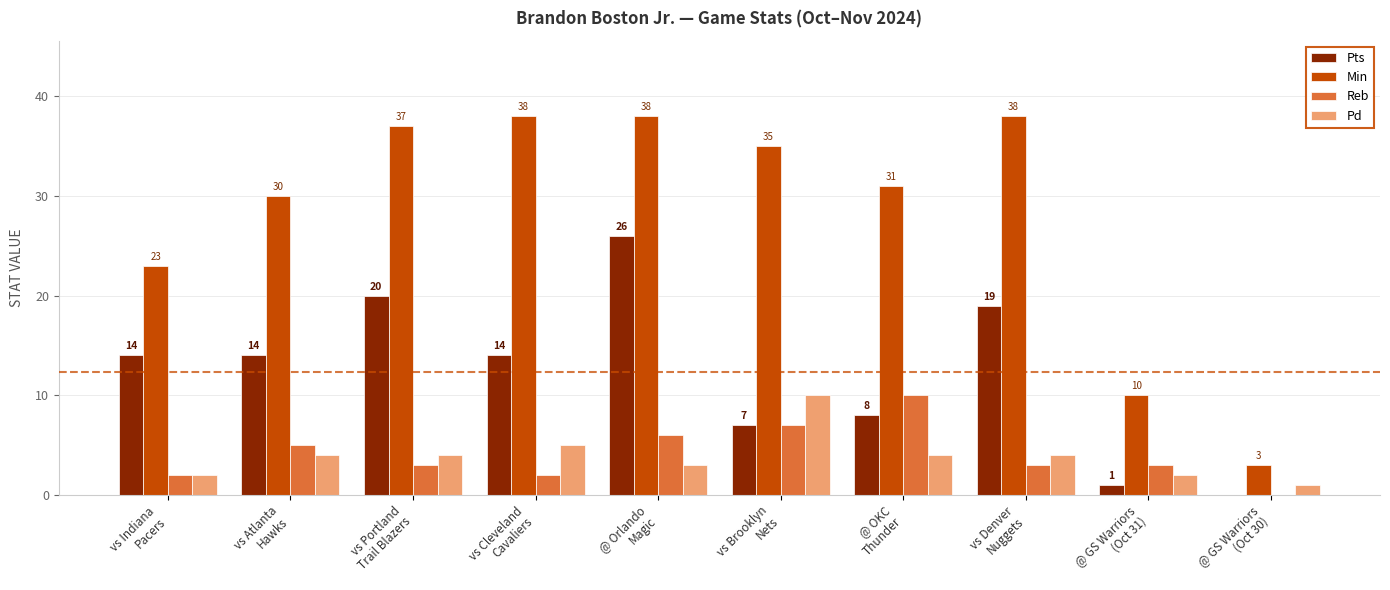

Which series has the largest total across all categories?

Min